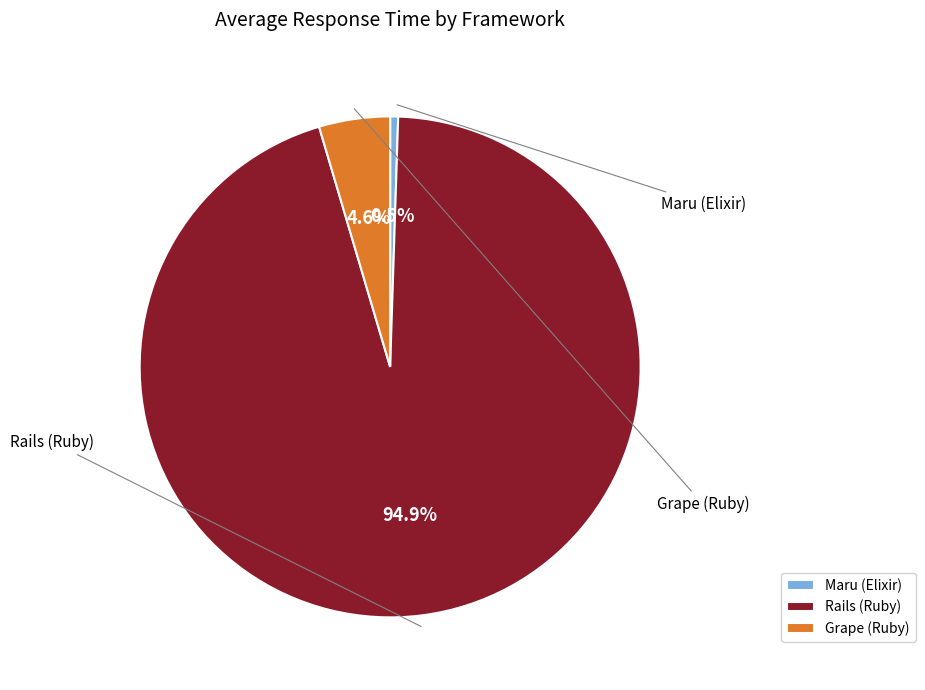

To the nearest percent, what is the difference between the largest and smallest slice percentages?

94%